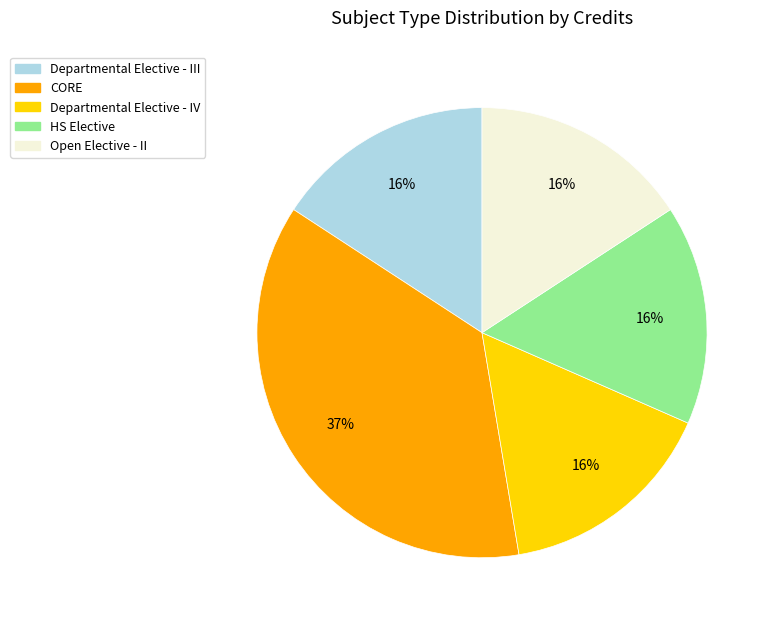

Do Open Elective - II and Departmental Elective - III together represent more than half of the pie?

No